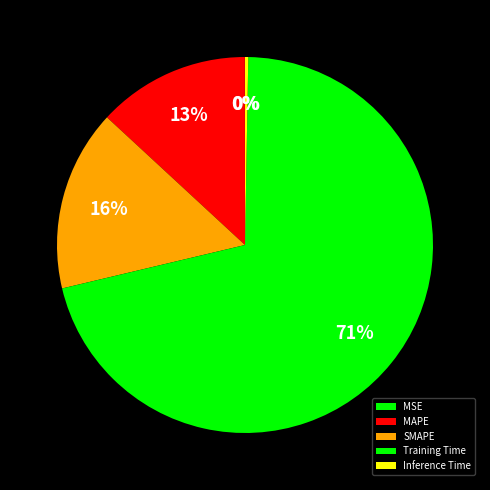

Which category has the biggest portion of the pie?

Training Time